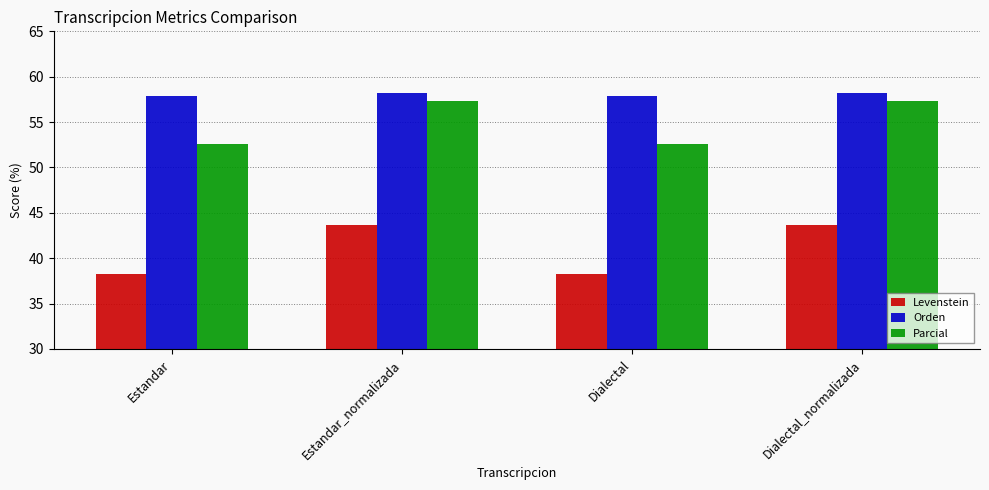

What is the approximate value of Orden at Estandar_normalizada?

58.2